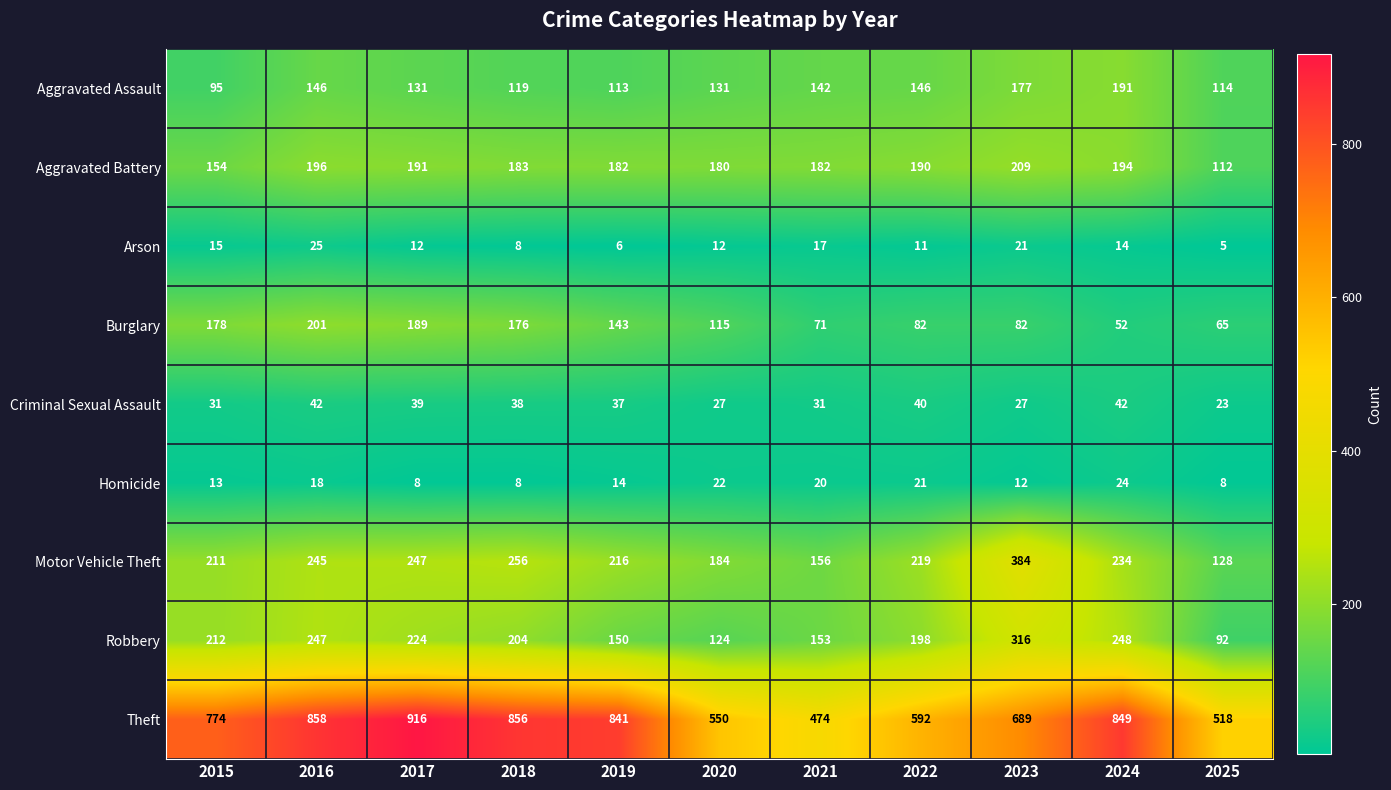

At 2016, list the series in order from largest to smallest.

Theft, Robbery, Motor Vehicle Theft, Burglary, Aggravated Battery, Aggravated Assault, Criminal Sexual Assault, Arson, Homicide